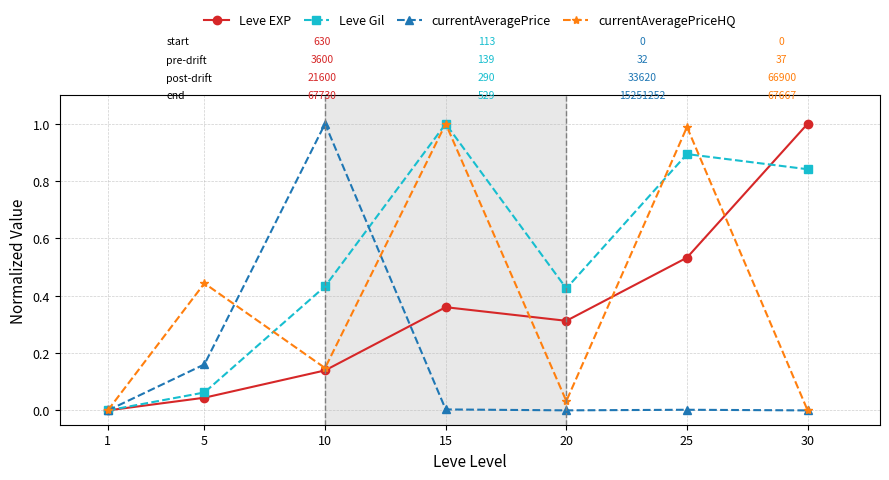

The value of Leve Gil at 15 is 1.6. True or false?

False